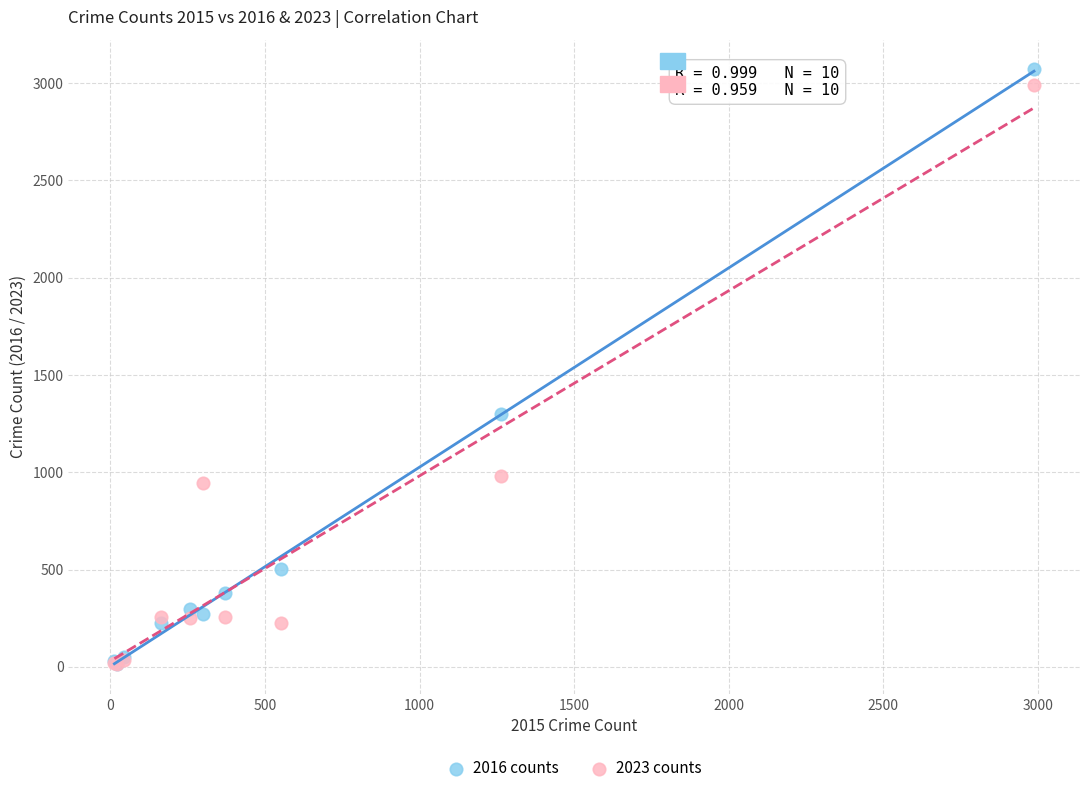

In the 2023 counts series, what Y value is closest to 1503?

982